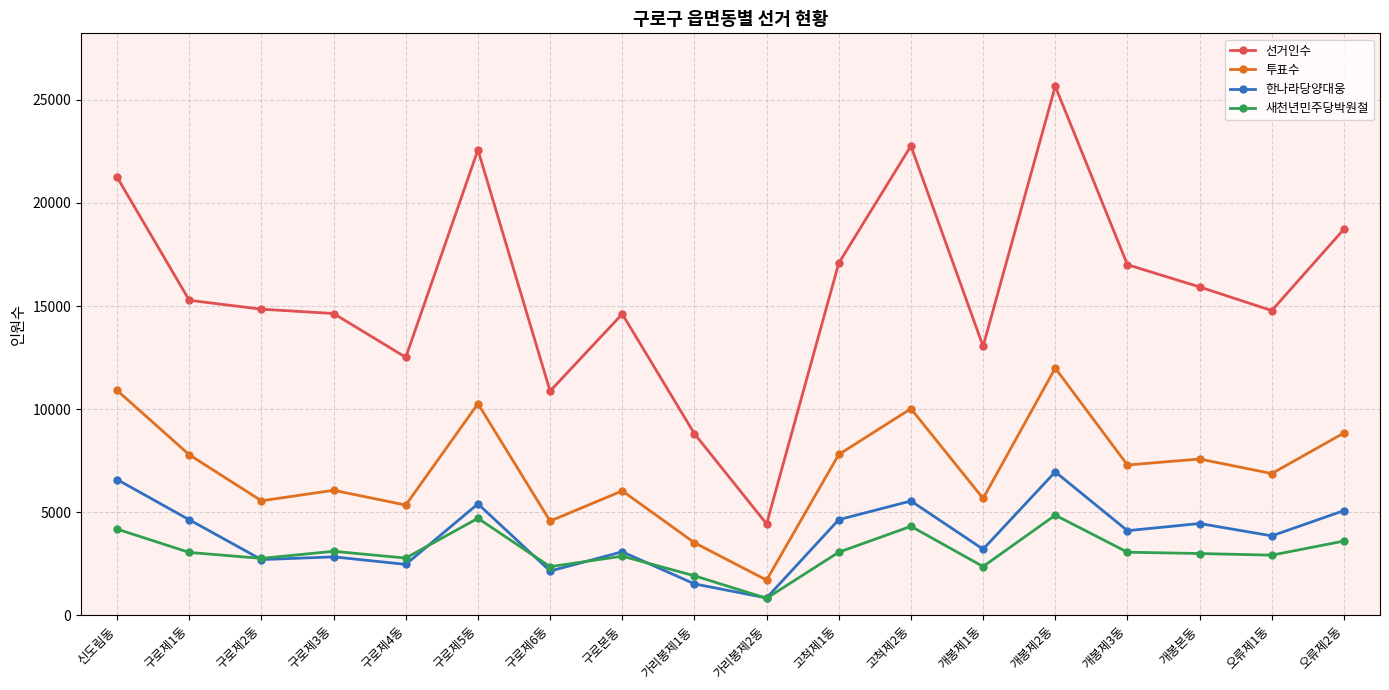

How many data points in 한나라당양대웅 are less than 4110?

9